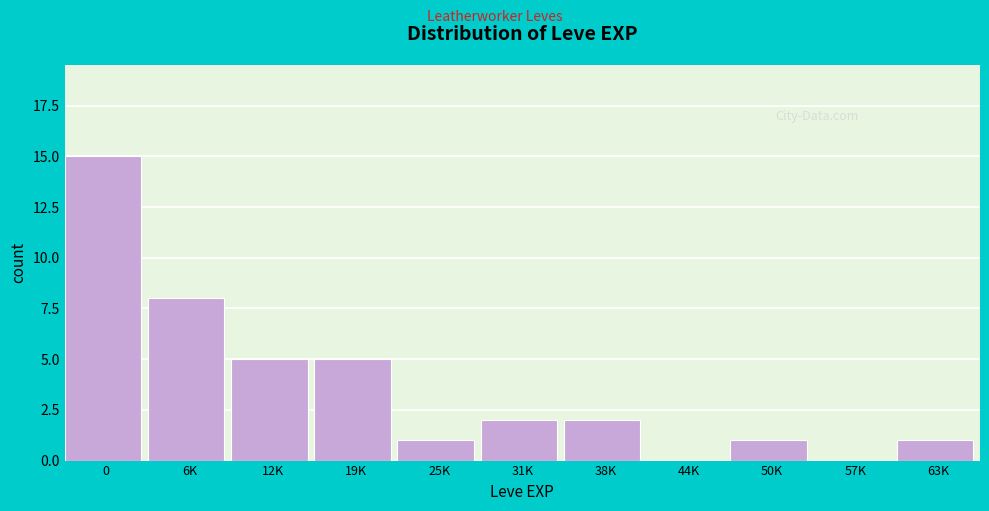

Reading right to left, extract all data points from this chart.

63K=1	57K=0	50K=1	44K=0	38K=2	31K=2	25K=1	19K=5	12K=5	6K=8	0=15